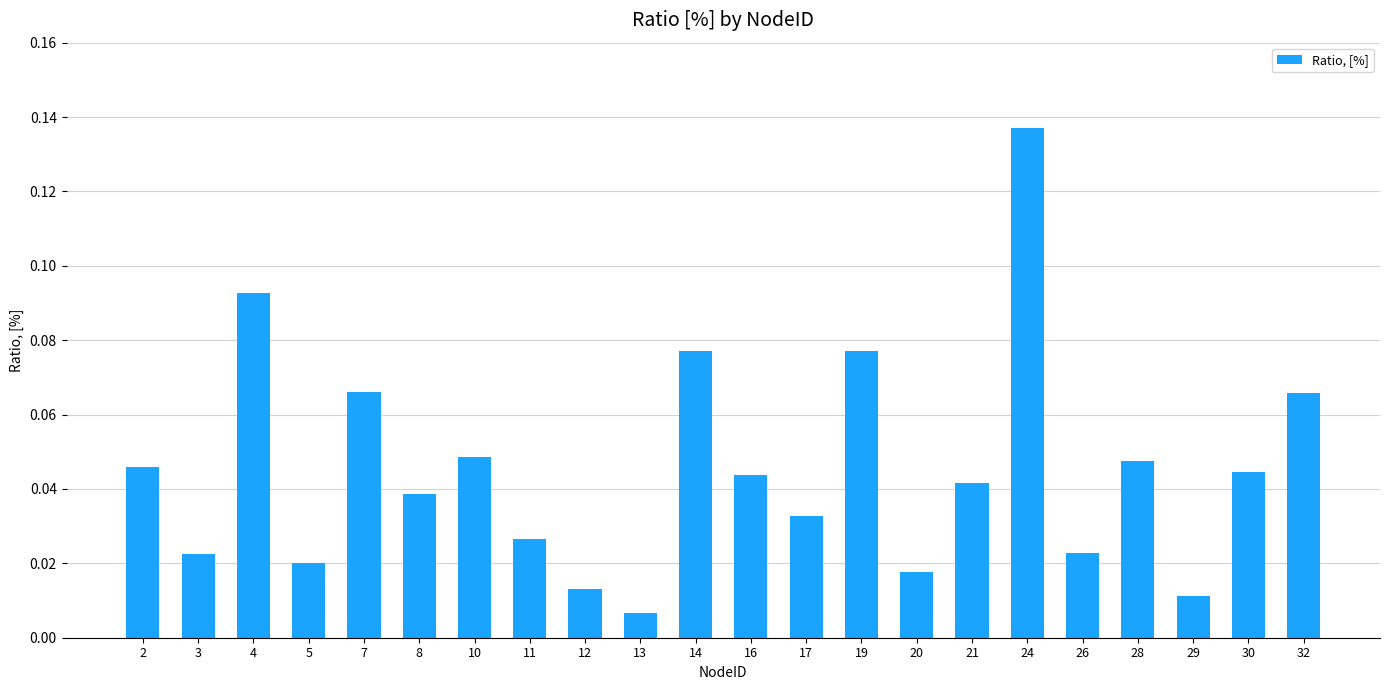

Which category has the lowest value across all series?

13